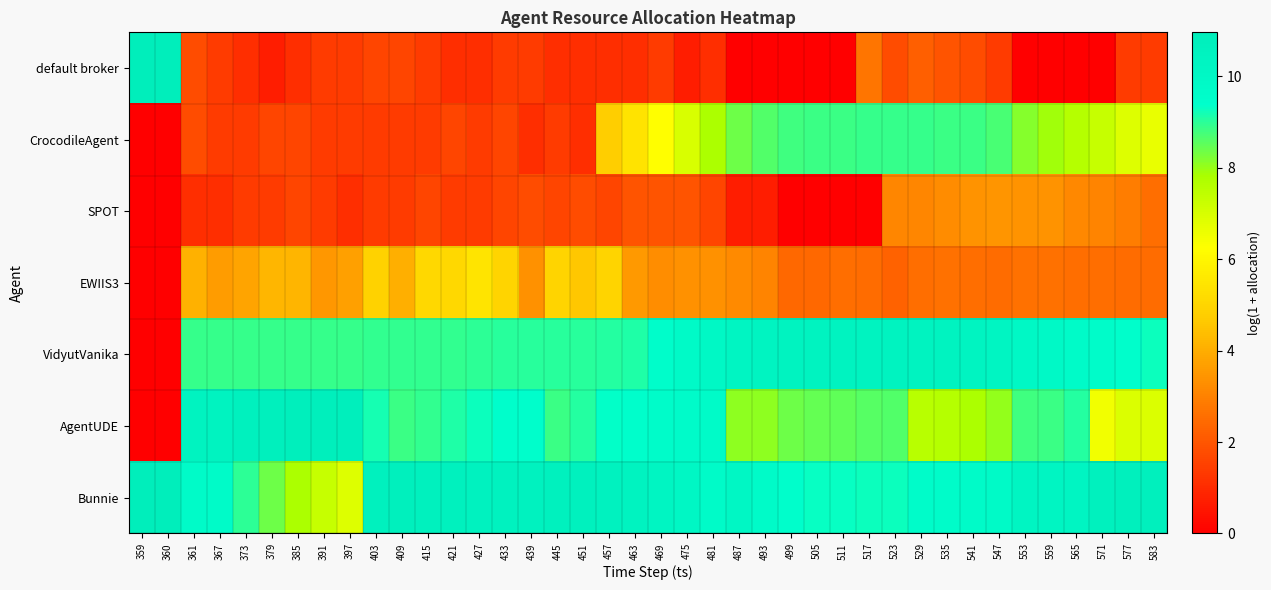

Rank the series by their maximum value, from lowest to highest.

SPOT, EWIIS3, CrocodileAgent, VidyutVanika, AgentUDE, default broker, Bunnie